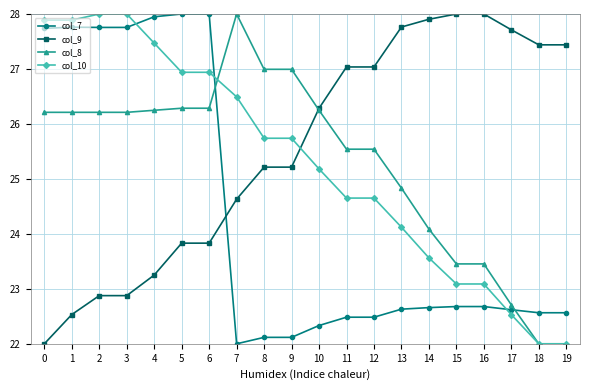

What is the difference between the maximum and minimum values in the col_9 series?

6.0